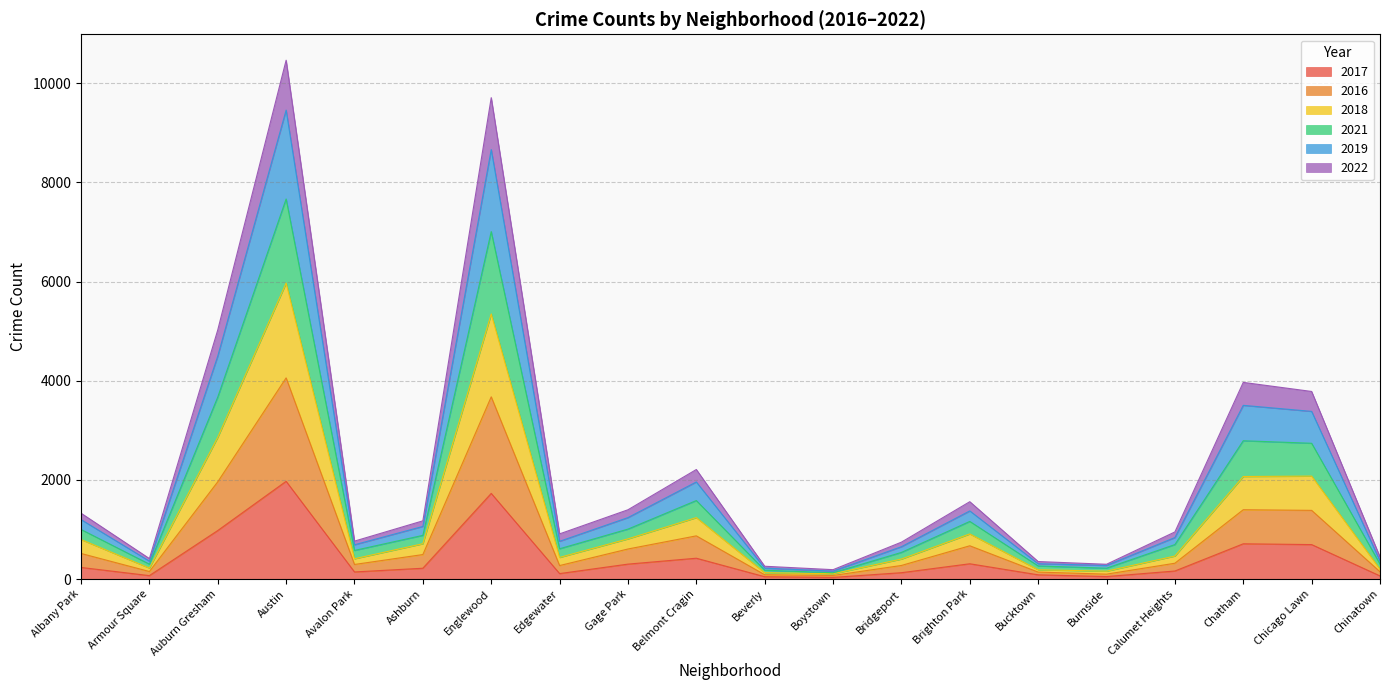

At which label does 2017 reach its peak?

Austin